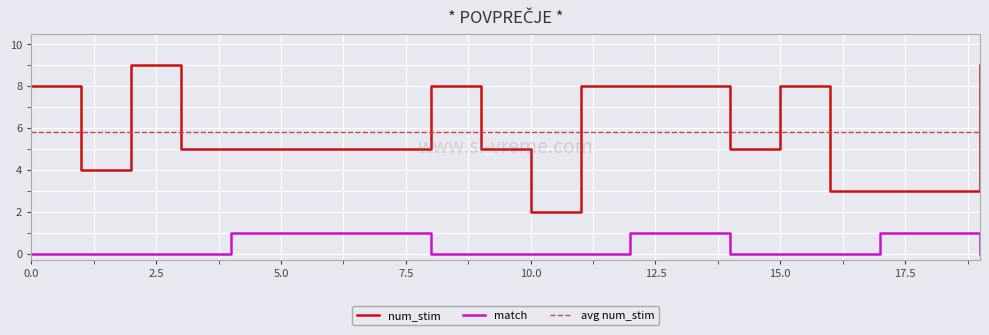

What is the difference between the maximum and minimum values in the num_stim series?

7